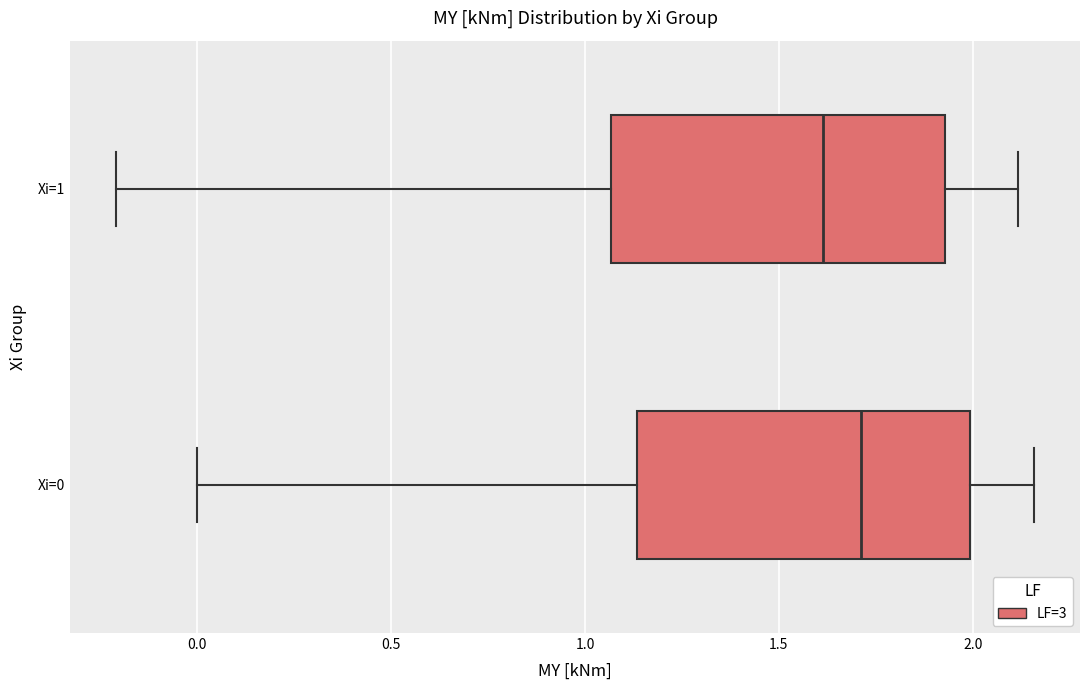

Reading bottom to top, transcribe this box plot: for each box, give where its median line is, the range the box spans, and where its two whiskers end, as read against the x-axis. The values are not printed on the chart, so give them approximately, as read against the axis.

Xi=0: median 1.70, box 1.15 to 2.00, whiskers 0.00 to 2.15
Xi=1: median 1.60, box 1.05 to 1.95, whiskers -0.20 to 2.10